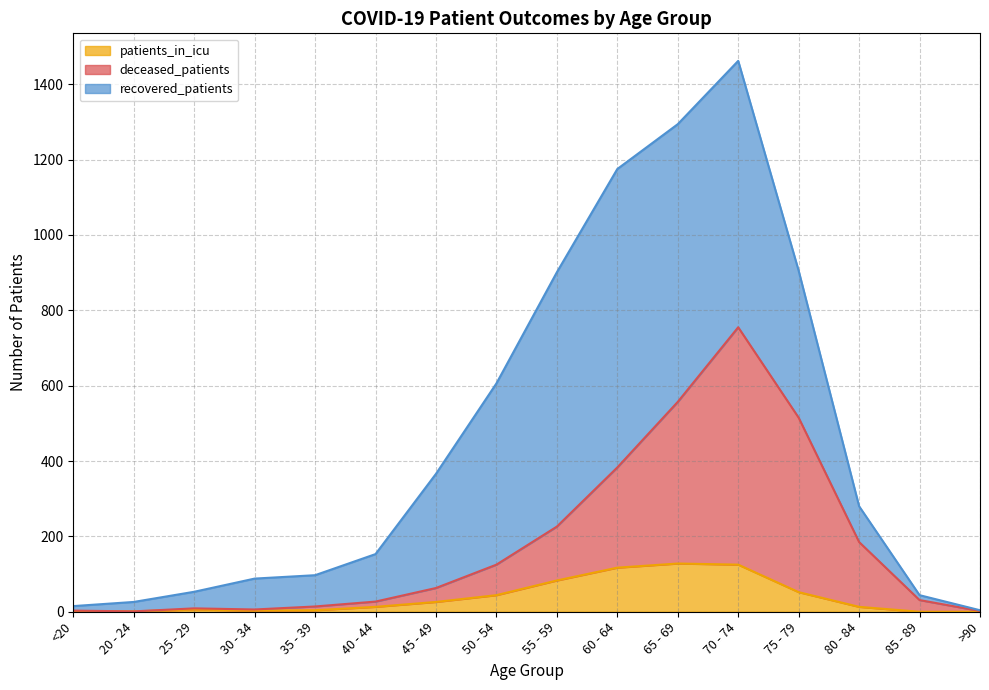

What is the difference between the maximum and minimum values in the patients_in_icu series?

128